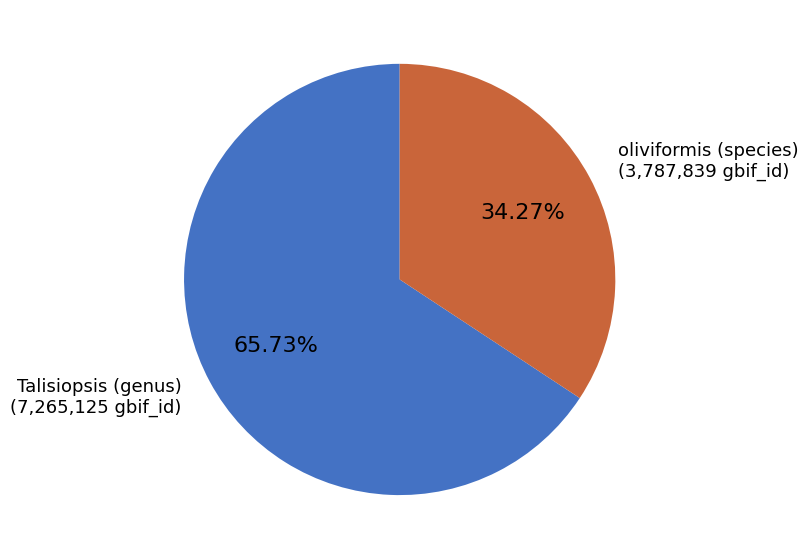

What percentage is the Talisiopsis (genus) slice, to the nearest percent?

66%